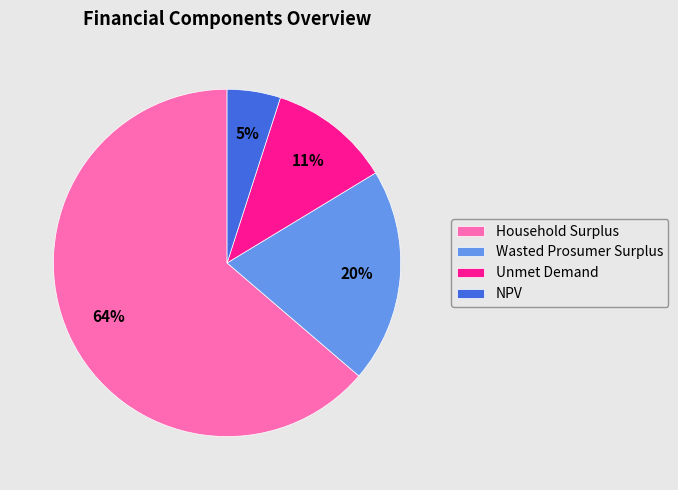

What percentage is the Unmet Demand slice, to the nearest percent?

11%